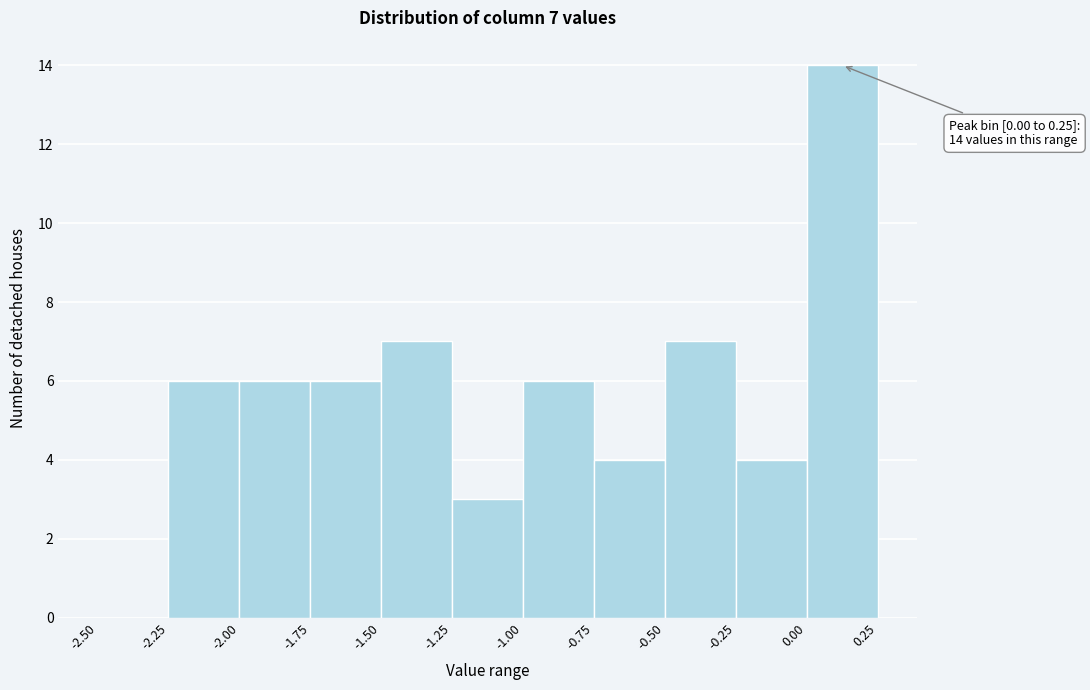

Over which range of the x-axis is the bar tallest?

0.00 to 0.25